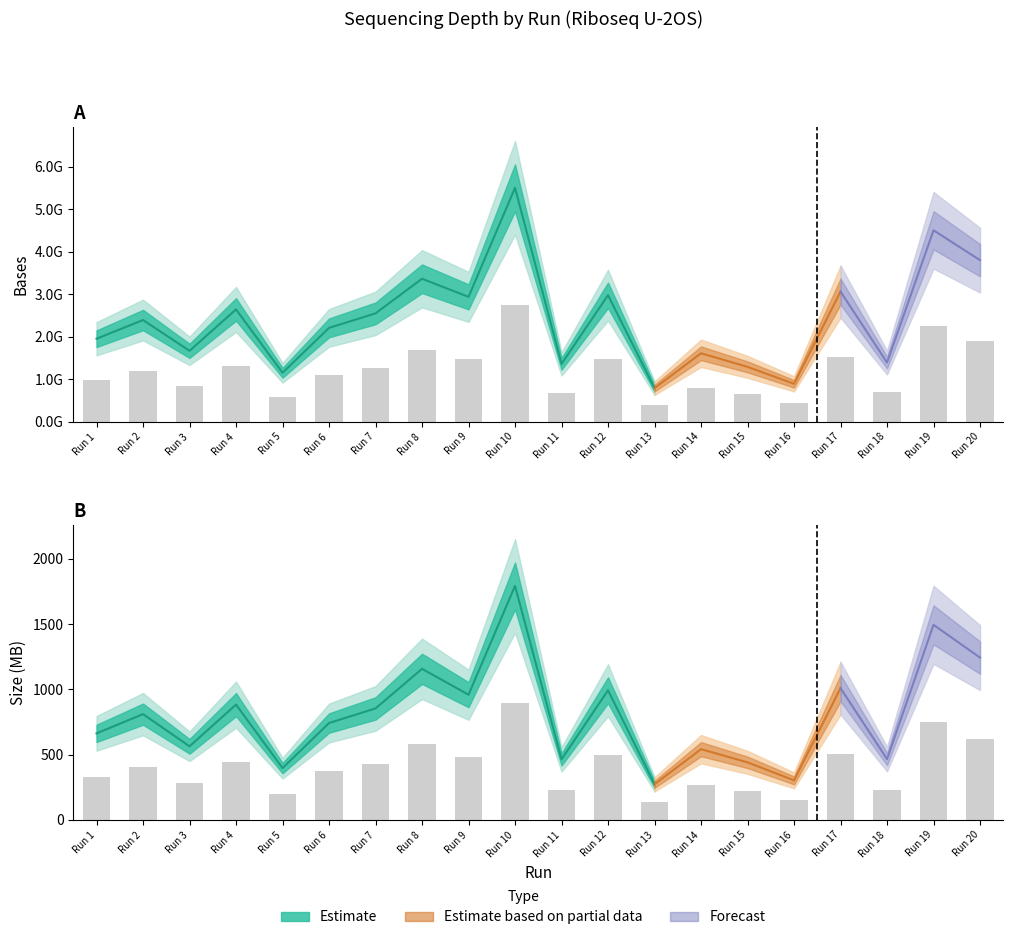

Reading left to right, transcribe all the data shown in this chart.

bases: 977445249.0	1197258216.0	835298046.0	1321969143.0	576961374.0	1105052817.0	1275578304.0	1682457546.0	1469934972.0	2752322232.0	681737562.0	1489348278.0	395981784.0	806441163.0	646483134.0	446979720.0	1531888017.0	696843510.0	2252391405.0	1901084328.0
size_MB: 331.5	405.0	282.0	441.5	198.5	371.0	427.0	578.5	479.5	896.0	232.0	496.5	136.5	271.0	220.5	151.5	504.5	233.0	747.0	621.5